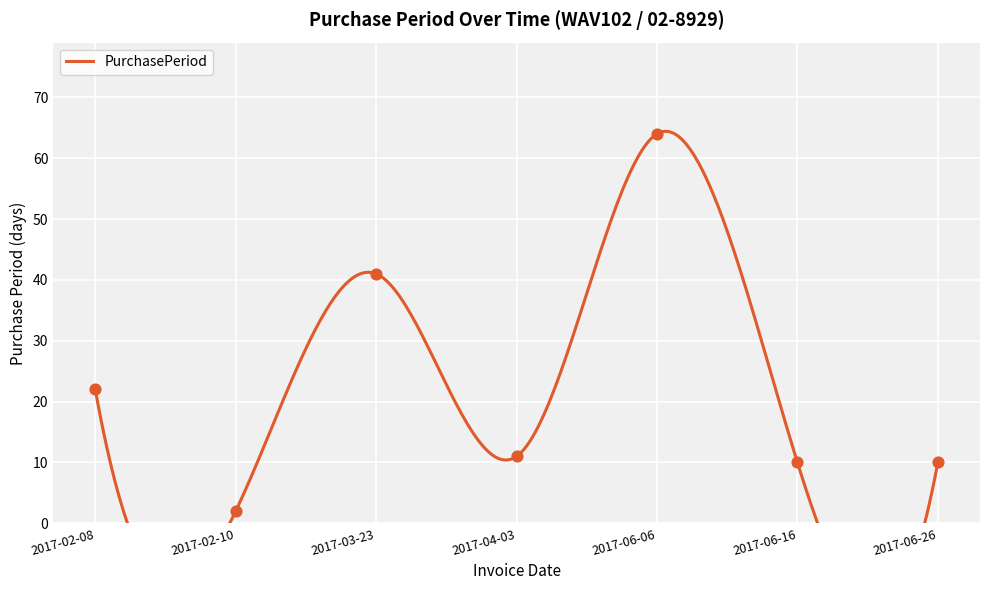

Between 2017-06-26 and 2017-06-06, which is larger?

2017-06-06